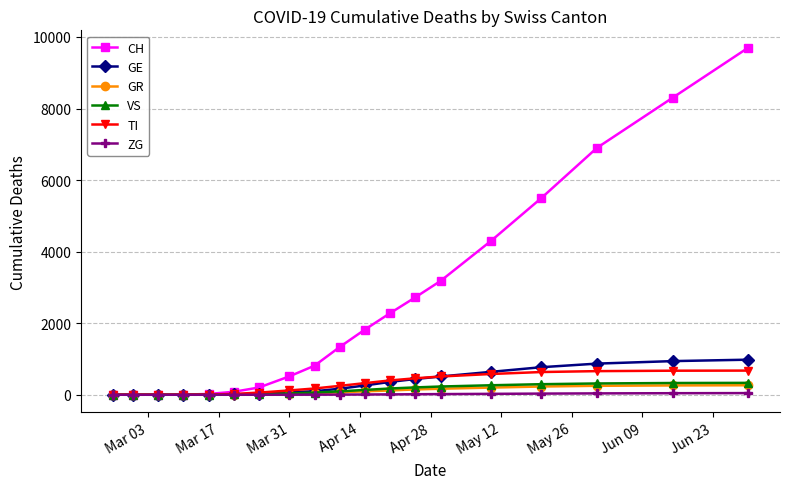

What is the difference between the second highest and second lowest values in the GE series?

940